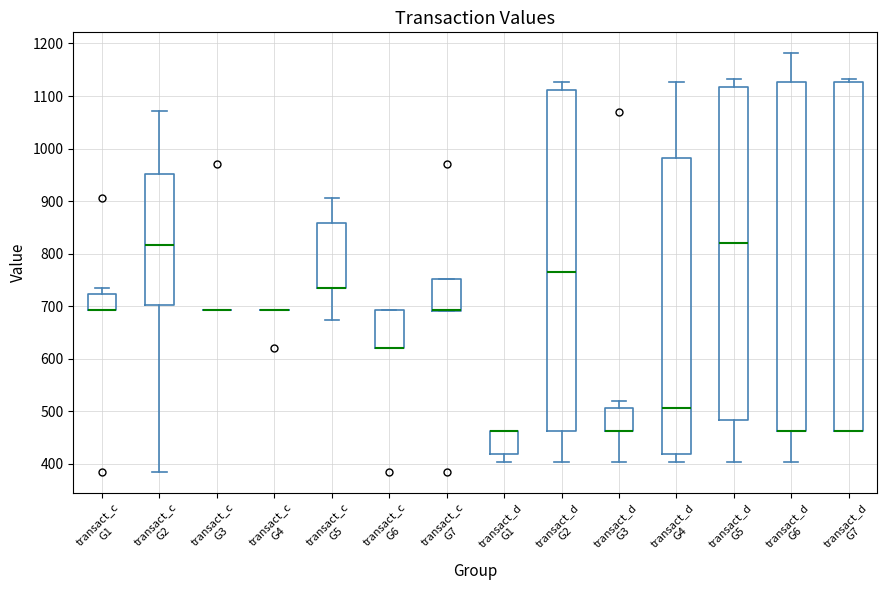

Reading left to right, read every box against the y-axis: the position of its median line, the range the box covers, and the ends of its whiskers. The values are not printed on the chart, so give them approximately, as read against the axis.

transact_c G1: median 690 (drawn on the box's lower edge), box 690 to 720, whiskers 690 to 730
transact_c G2: median 820, box 700 to 950, whiskers 380 to 1070
transact_c G3: box collapsed to a line at 690, whiskers 690 to 690
transact_c G4: box collapsed to a line at 690, whiskers 690 to 690
transact_c G5: median 730 (drawn on the box's lower edge), box 730 to 860, whiskers 670 to 910
transact_c G6: median 620 (drawn on the box's lower edge), box 620 to 690, whiskers 620 to 690
transact_c G7: median 690 (drawn on the box's lower edge), box 690 to 750, whiskers 690 to 750
transact_d G1: median 460 (drawn on the box's upper edge), box 420 to 460, whiskers 400 to 460
transact_d G2: median 770, box 460 to 1110, whiskers 400 to 1130
transact_d G3: median 460 (drawn on the box's lower edge), box 460 to 510, whiskers 400 to 520
transact_d G4: median 510, box 420 to 980, whiskers 400 to 1130
transact_d G5: median 820, box 480 to 1120, whiskers 400 to 1130
transact_d G6: median 460 (drawn on the box's lower edge), box 460 to 1130, whiskers 400 to 1180
transact_d G7: median 460 (drawn on the box's lower edge), box 460 to 1130, whiskers 460 to 1130 (just above the box's upper edge)